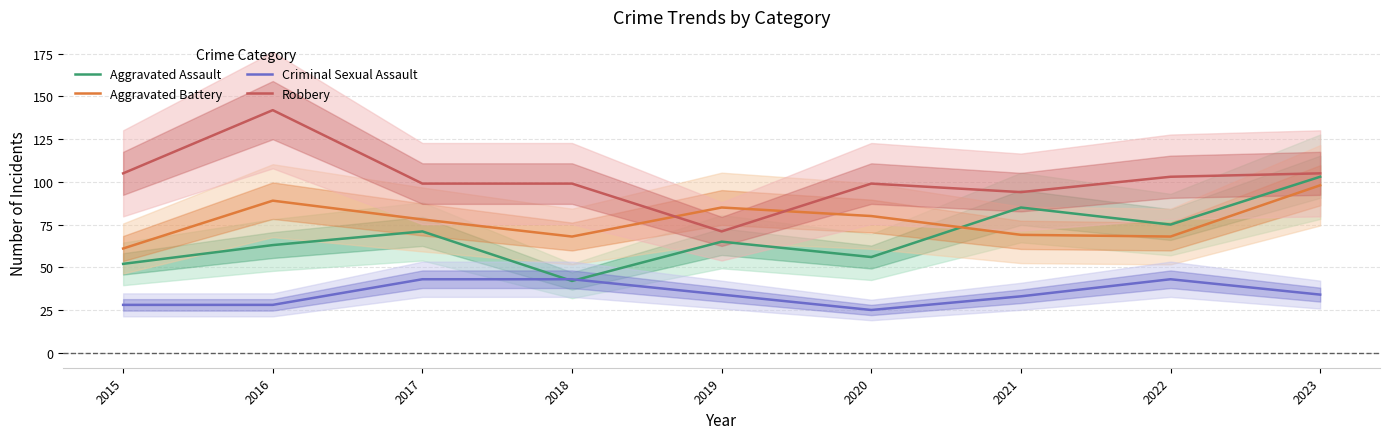

Reading left to right, what are all the values shown in this chart?

Aggravated Assault: 2015=52	2016=63	2017=71	2018=42	2019=65	2020=56	2021=85	2022=75	2023=103
Aggravated Battery: 2015=61	2016=89	2017=78	2018=68	2019=85	2020=80	2021=69	2022=68	2023=98
Criminal Sexual Assault: 2015=28	2016=28	2017=43	2018=43	2019=34	2020=25	2021=33	2022=43	2023=34
Robbery: 2015=105	2016=142	2017=99	2018=99	2019=71	2020=99	2021=94	2022=103	2023=105